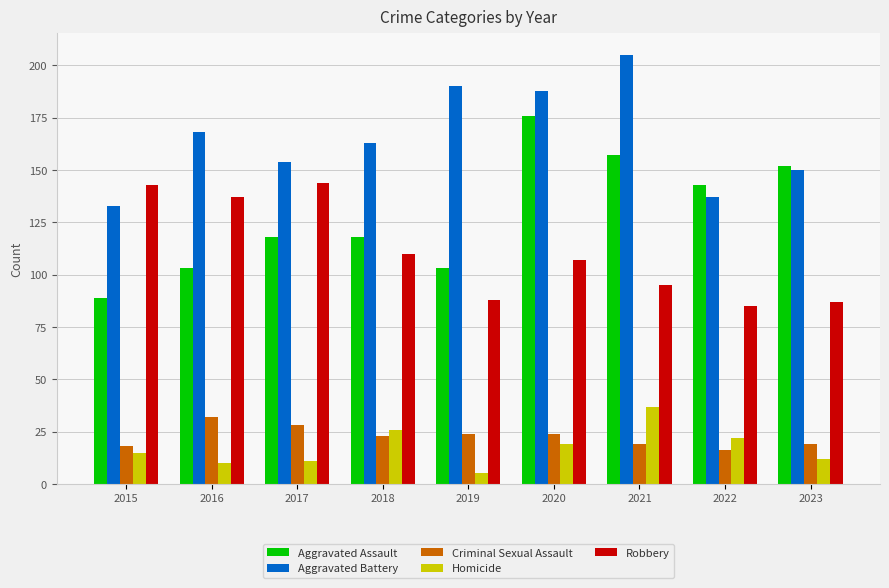

At 2017, list the series in order from largest to smallest.

Aggravated Battery, Robbery, Aggravated Assault, Criminal Sexual Assault, Homicide